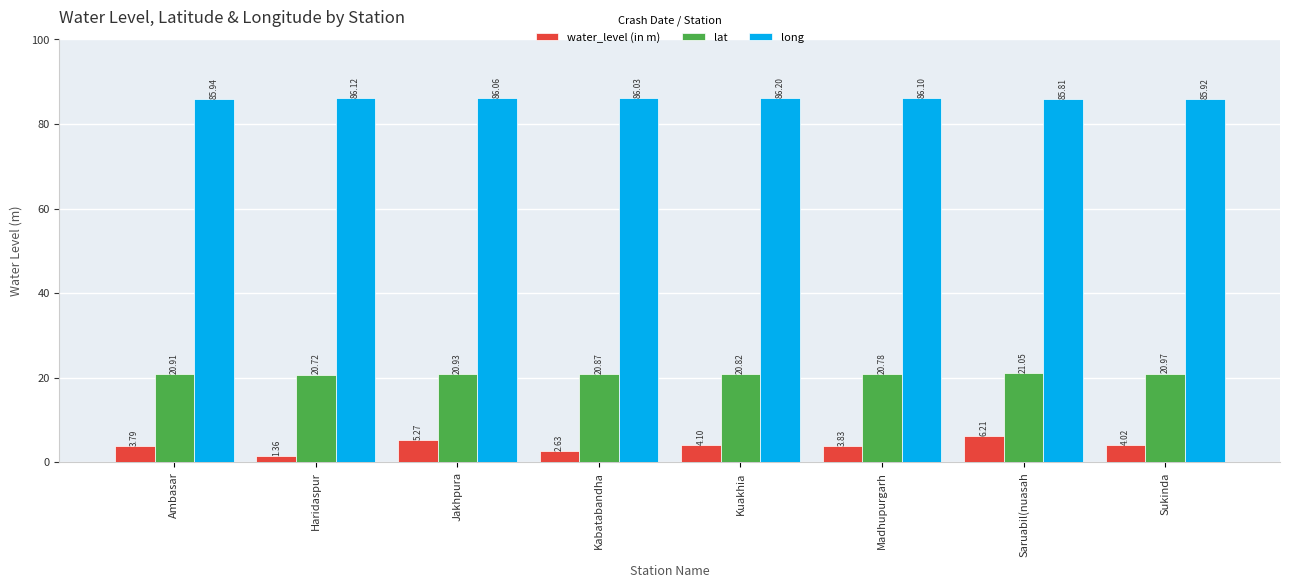

Rank the categories by lat value from lowest to highest.

Haridaspur, Madhupurgarh, Kuakhia, Kabatabandha, Ambasar, Jakhpura, Sukinda, Saruabil(nuasah